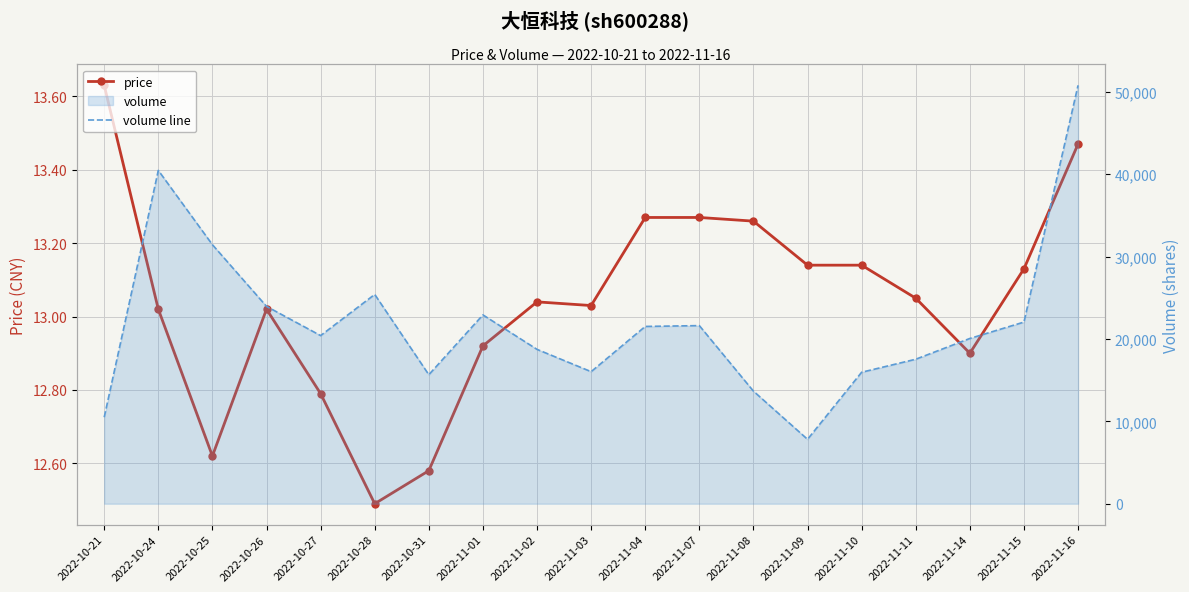

What is the label of the 13th point from the right?

2022-10-31